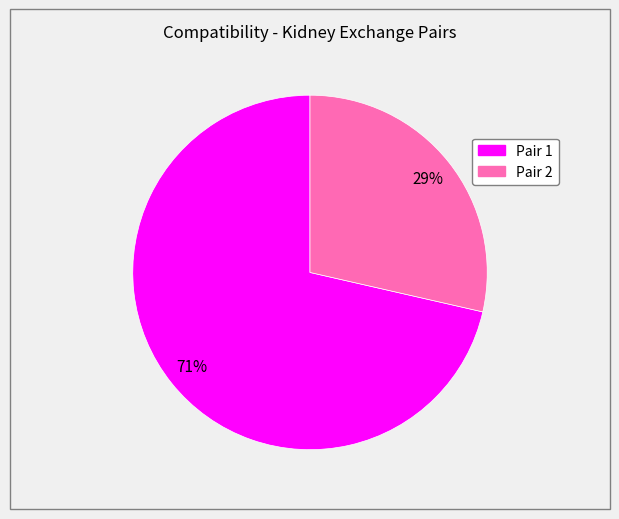

Which has a higher value, Pair 2 or Pair 1?

Pair 1